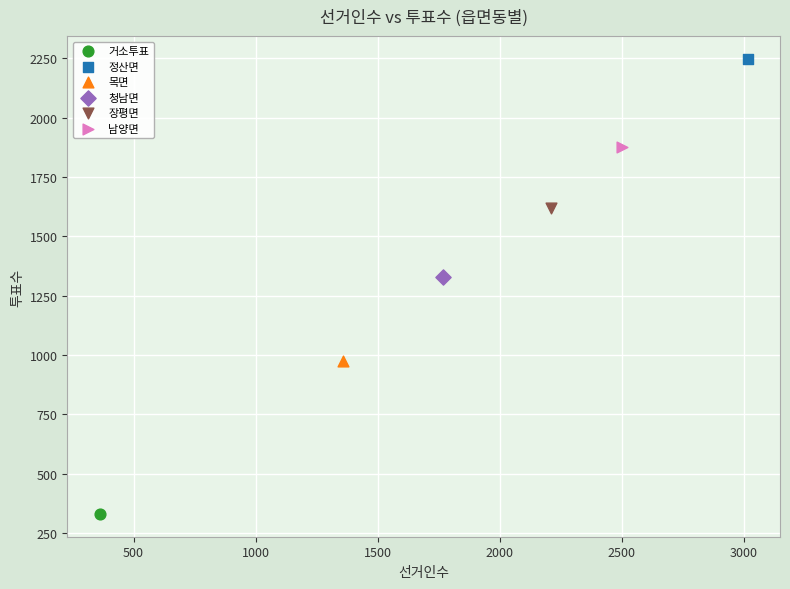

What are all the series names shown in the legend?

거소투표, 정산면, 목면, 청남면, 장평면, 남양면